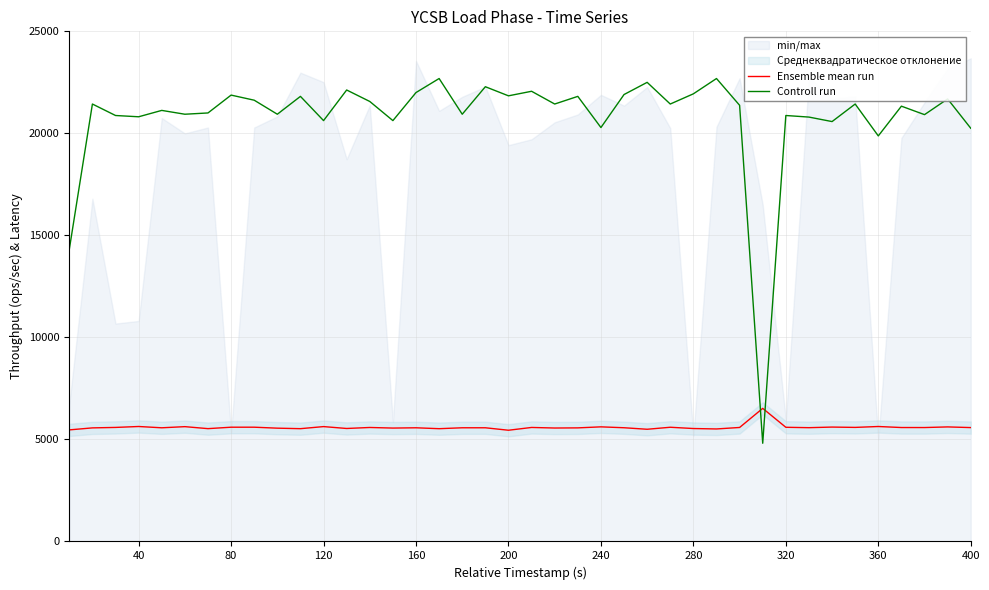

What is the approximate value of Ensemble mean run at 120?

5628.9